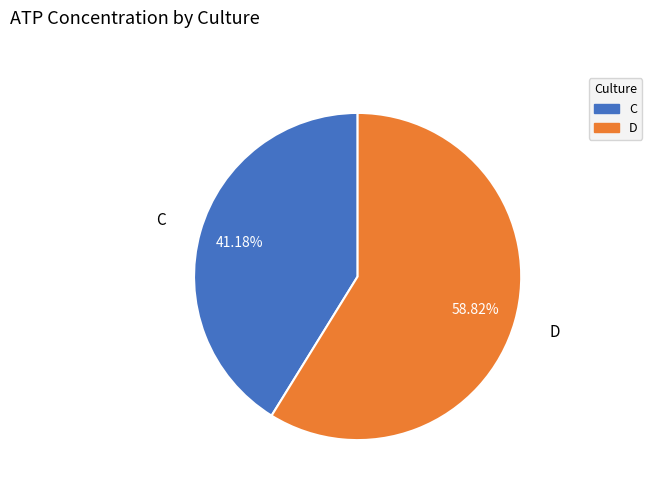

Which category has the smallest portion of the pie?

C